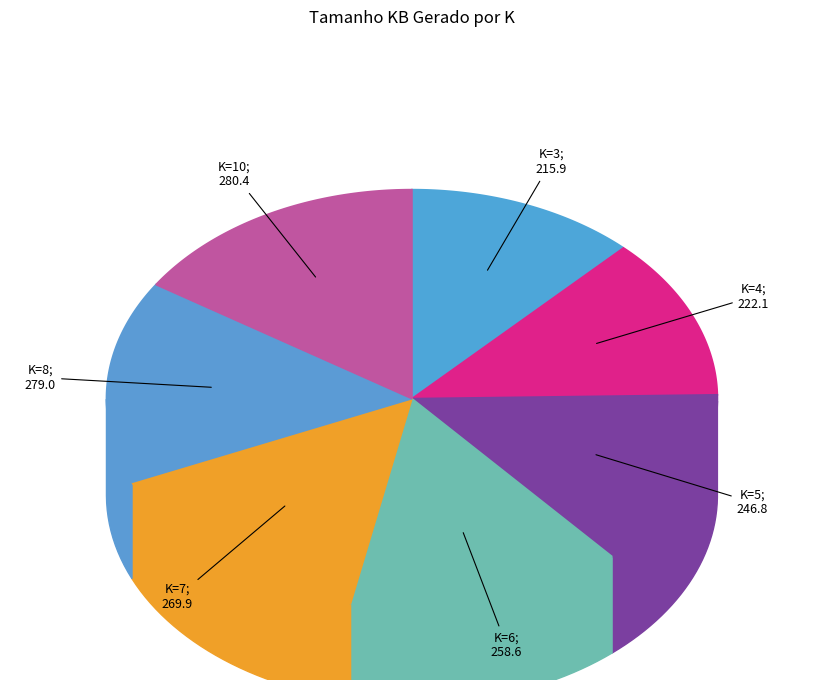

Is 6 the majority of the pie?

No